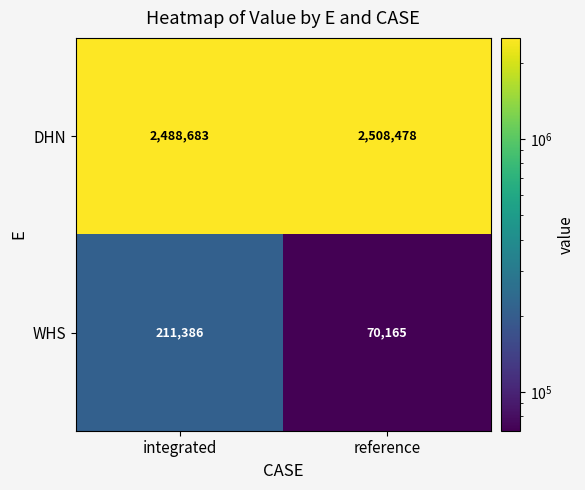

What is the difference between the WHS values at integrated and reference?

141221